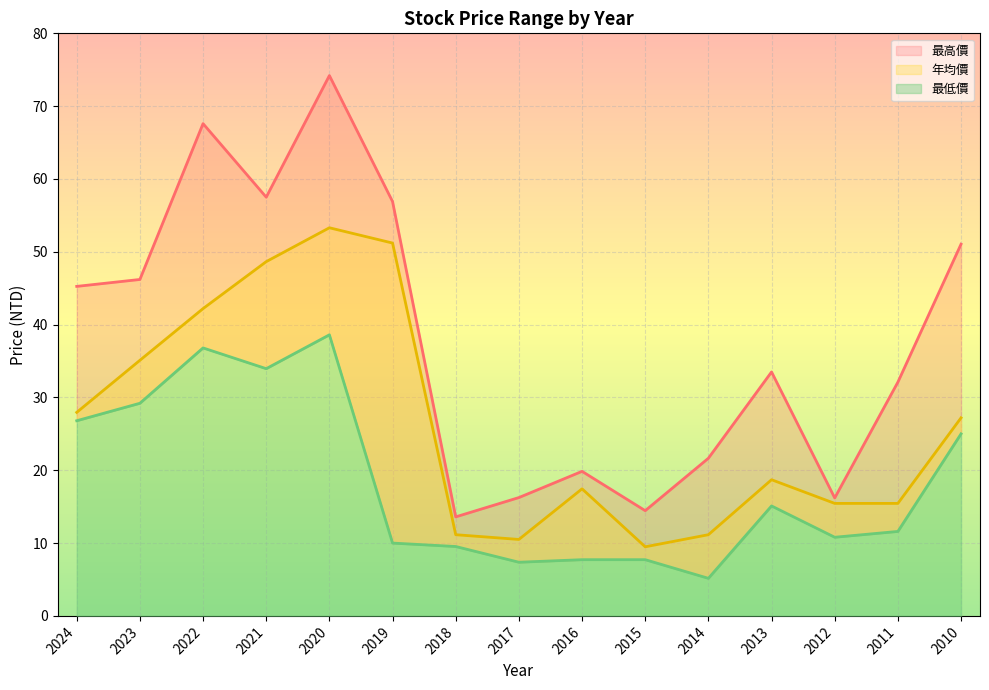

What is the maximum value shown in the chart?

74.2